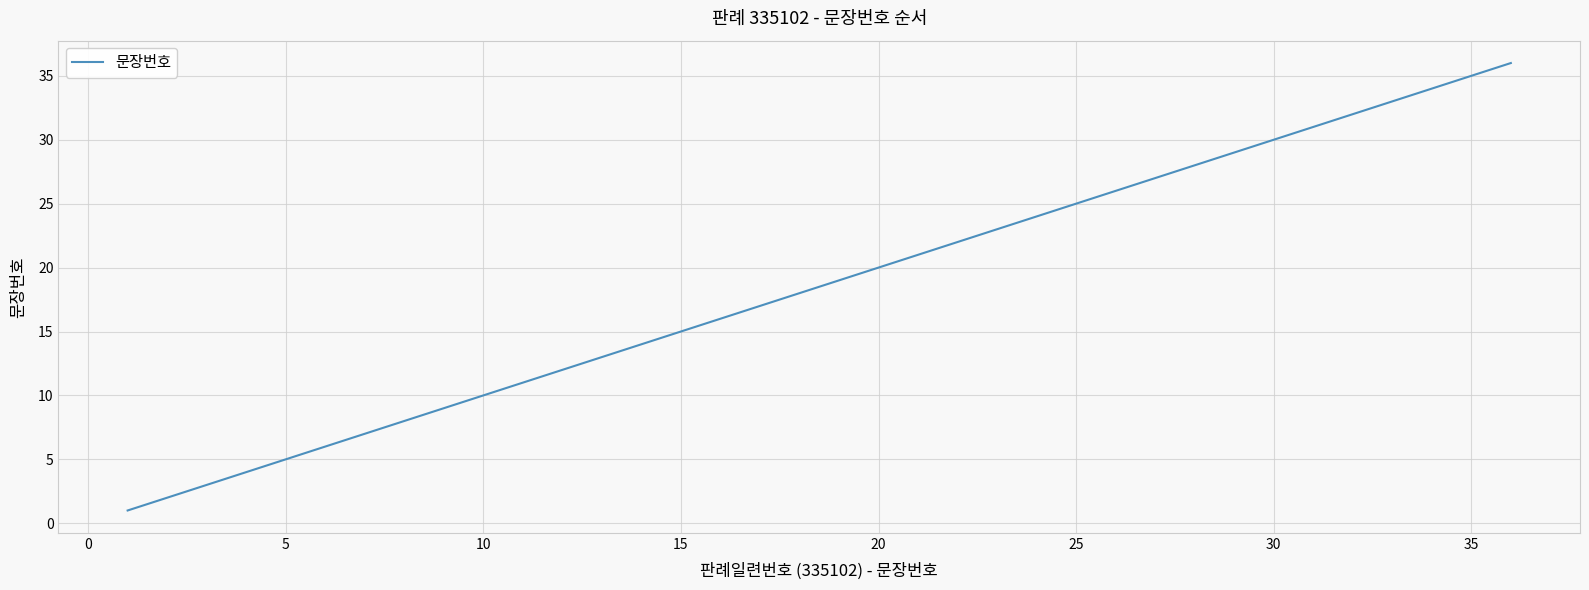

What is the greatest value displayed?

36